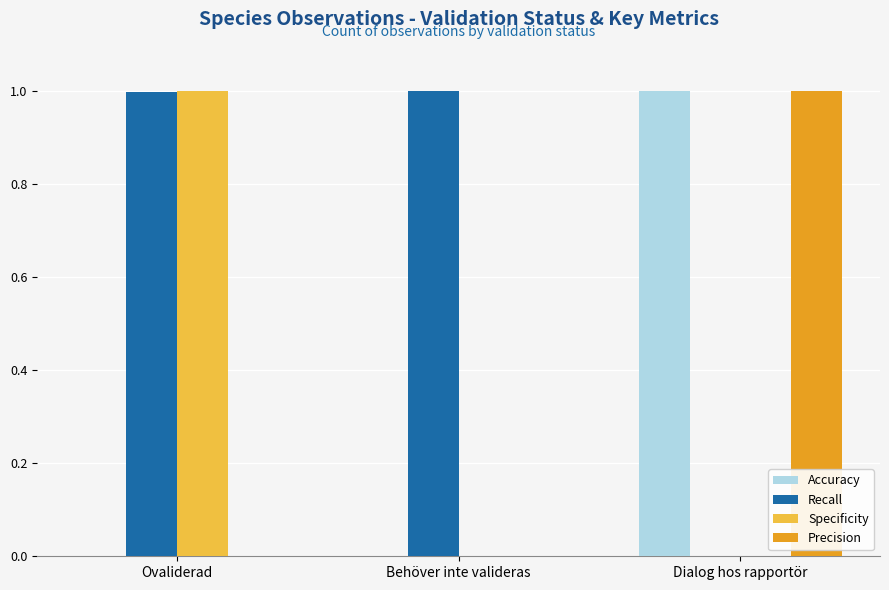

What is the highest value of the Accuracy series?

1.0